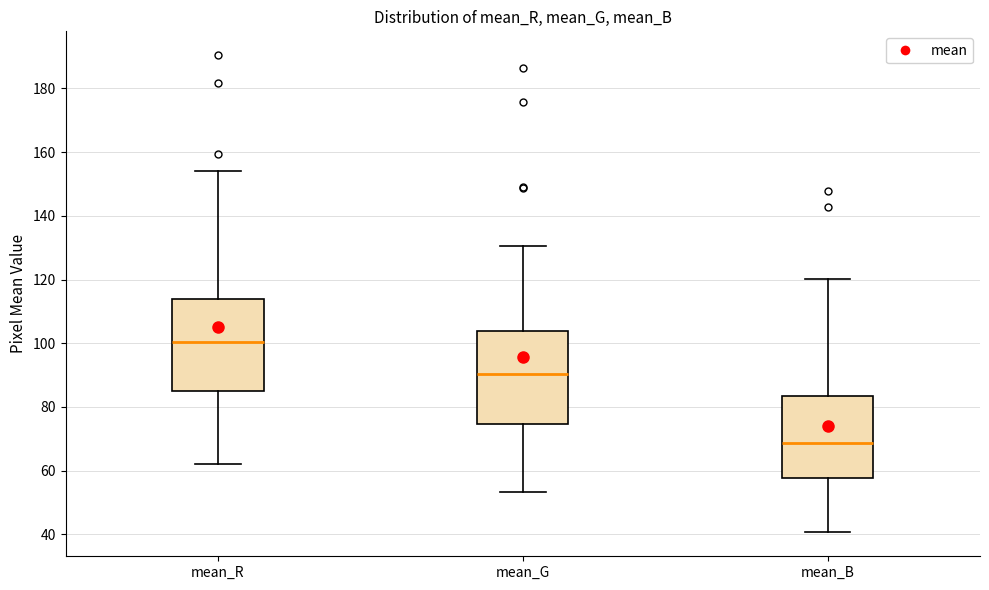

Reading left to right, transcribe this box plot: for each box, give where its median line is, the range the box spans, and where its two whiskers end, as read against the y-axis. The values are not printed on the chart, so give them approximately, as read against the axis.

mean_R: median 100, box 86 to 114, whiskers 62 to 154
mean_G: median 90, box 74 to 104, whiskers 54 to 130
mean_B: median 68, box 58 to 84, whiskers 40 to 120